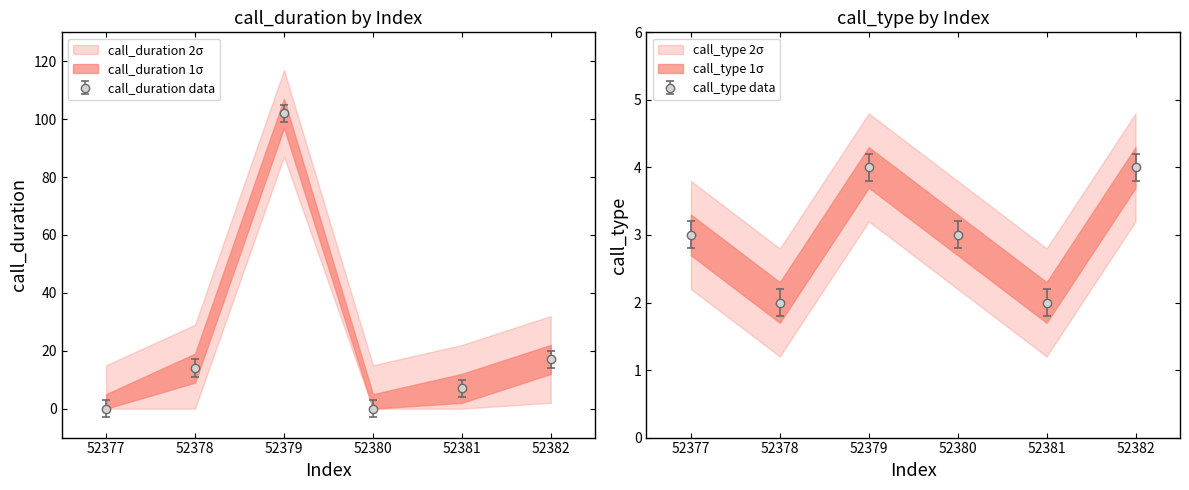

At which label is call_type closest to 3?

52377